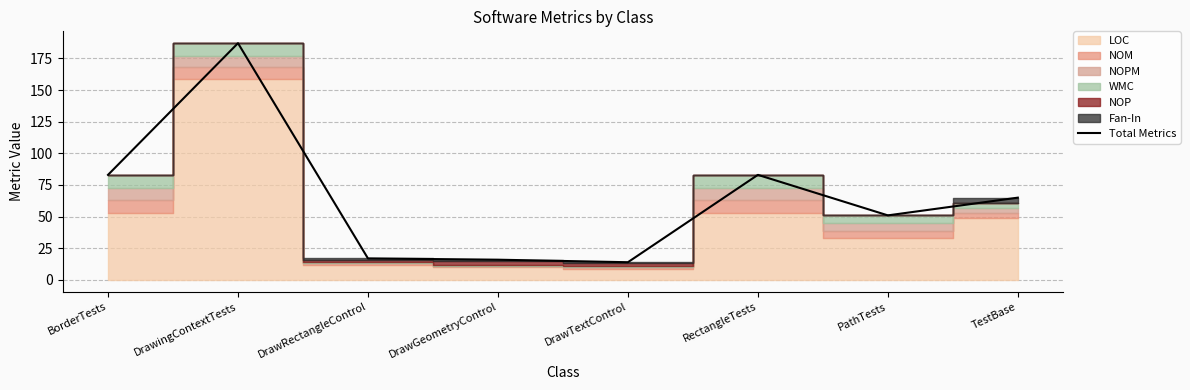

Reading left to right, what are all the values shown in this chart?

83	187	17	16	14	83	51	65